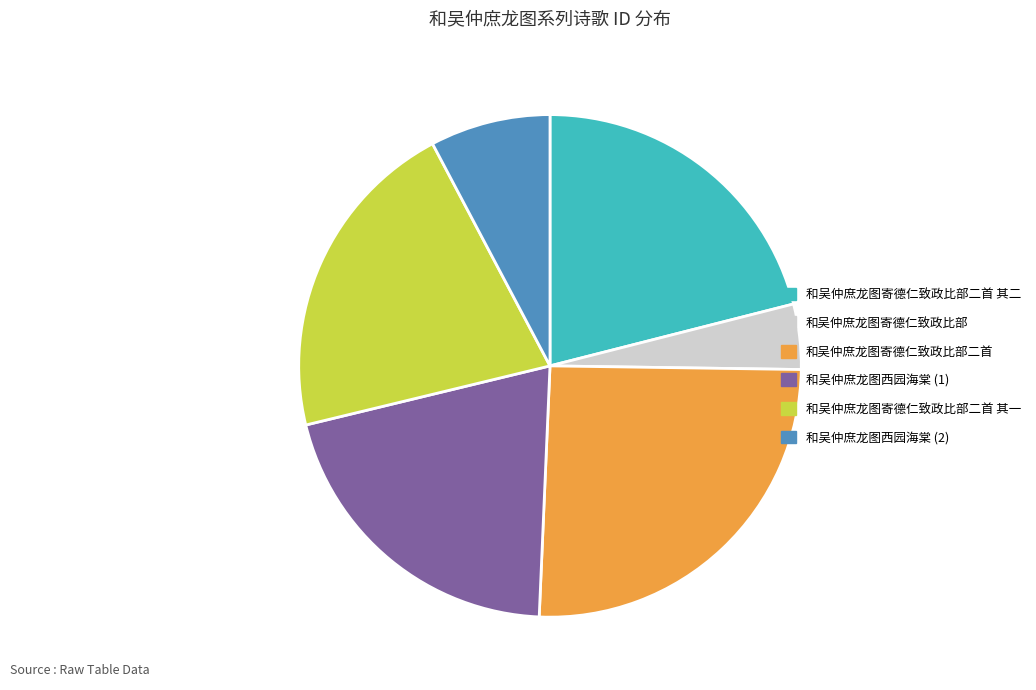

Is there any slice that represents more than half of the pie?

No